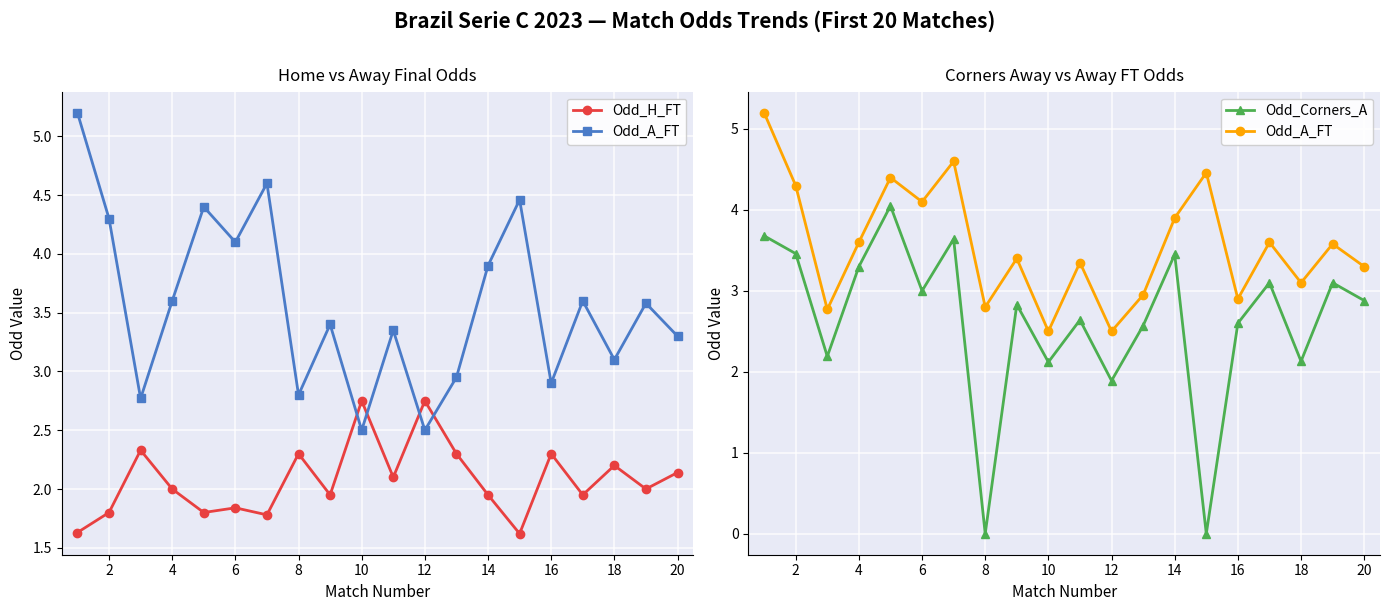

How many data points in Odd_Corners_A are less than 2?

3